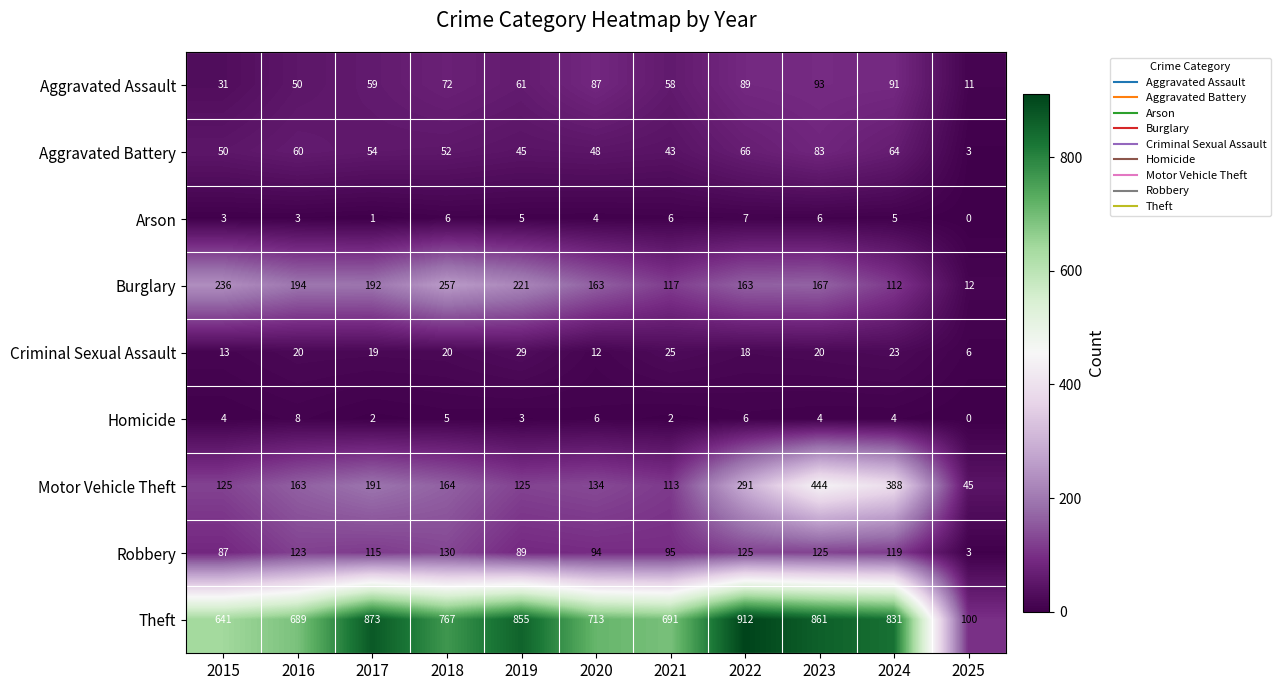

Count the number of categories in the chart.

11